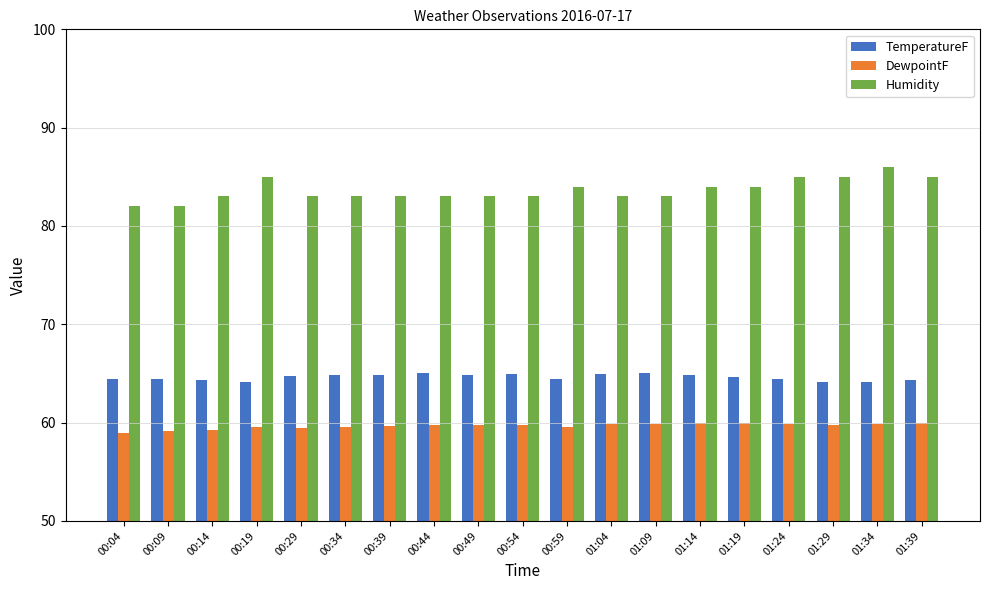

How many series are shown in this chart?

3